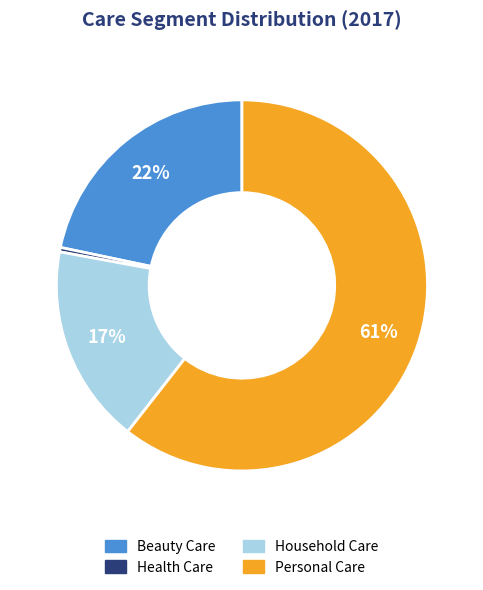

Which slice is the largest?

Personal Care